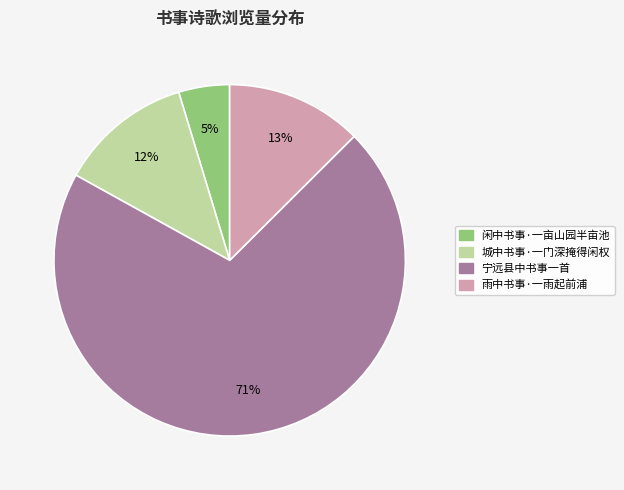

To the nearest percent, what percentage of the pie is 雨中书事·一雨起前浦?

13%